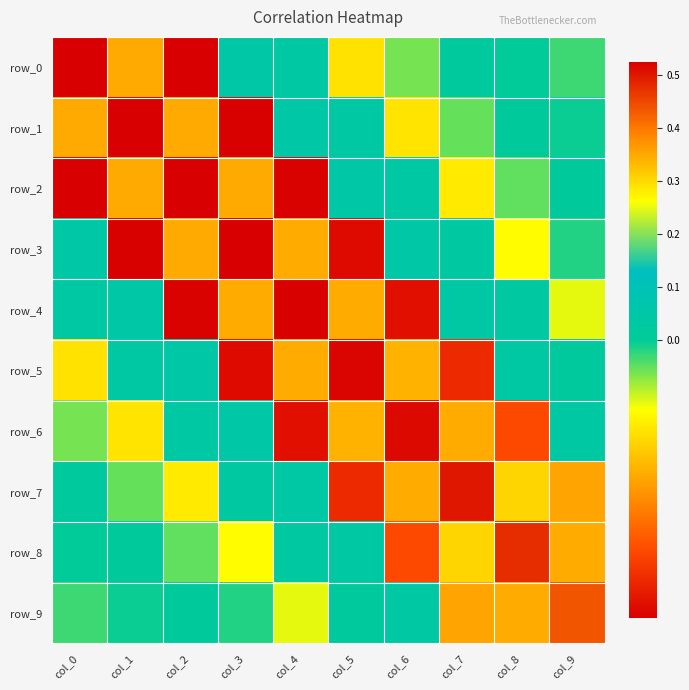

Reading left to right, what are all the values shown in this chart?

row_0: col_0=0.5	col_1=-0.0	col_2=-0.1	col_3=0.0	col_4=0.0	col_5=-0.0	col_6=-0.0	col_7=0.0	col_8=0.0	col_9=-0.0
row_1: col_0=-0.0	col_1=0.5	col_2=-0.0	col_3=-0.1	col_4=0.0	col_5=0.0	col_6=-0.0	col_7=-0.0	col_8=0.0	col_9=-0.0
row_2: col_0=-0.1	col_1=-0.0	col_2=0.5	col_3=-0.0	col_4=-0.1	col_5=0.0	col_6=0.0	col_7=-0.0	col_8=-0.0	col_9=0.0
row_3: col_0=0.0	col_1=-0.1	col_2=-0.0	col_3=0.5	col_4=-0.0	col_5=-0.1	col_6=0.0	col_7=0.0	col_8=-0.0	col_9=-0.0
row_4: col_0=0.0	col_1=0.0	col_2=-0.1	col_3=-0.0	col_4=0.5	col_5=-0.0	col_6=-0.1	col_7=0.0	col_8=0.0	col_9=-0.0
row_5: col_0=-0.0	col_1=0.0	col_2=0.0	col_3=-0.1	col_4=-0.0	col_5=0.5	col_6=-0.0	col_7=-0.1	col_8=0.0	col_9=0.0
row_6: col_0=-0.0	col_1=-0.0	col_2=0.0	col_3=0.0	col_4=-0.1	col_5=-0.0	col_6=0.5	col_7=-0.0	col_8=-0.1	col_9=0.0
row_7: col_0=0.0	col_1=-0.0	col_2=-0.0	col_3=0.0	col_4=0.0	col_5=-0.1	col_6=-0.0	col_7=0.5	col_8=-0.0	col_9=-0.0
row_8: col_0=0.0	col_1=0.0	col_2=-0.0	col_3=-0.0	col_4=0.0	col_5=0.0	col_6=-0.1	col_7=-0.0	col_8=0.5	col_9=-0.0
row_9: col_0=-0.0	col_1=-0.0	col_2=0.0	col_3=-0.0	col_4=-0.0	col_5=0.0	col_6=0.0	col_7=-0.0	col_8=-0.0	col_9=0.4